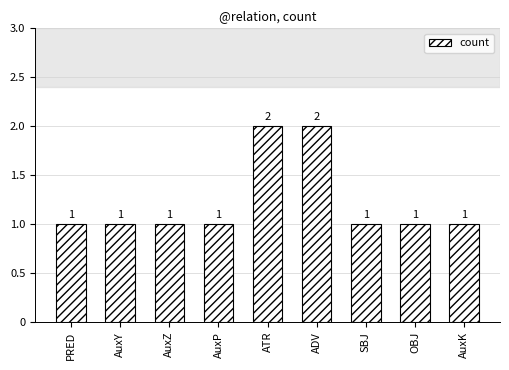

What is the label of the 2nd bar from the right?

OBJ